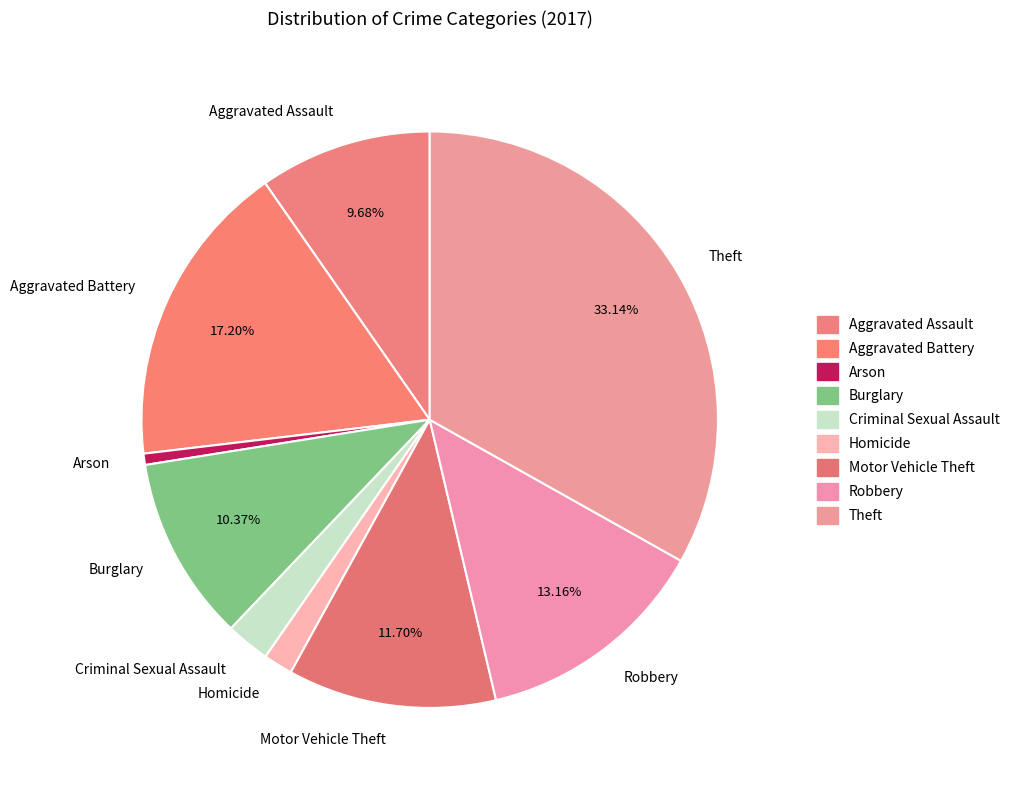

What percentage is the Theft slice, to the nearest percent?

33%